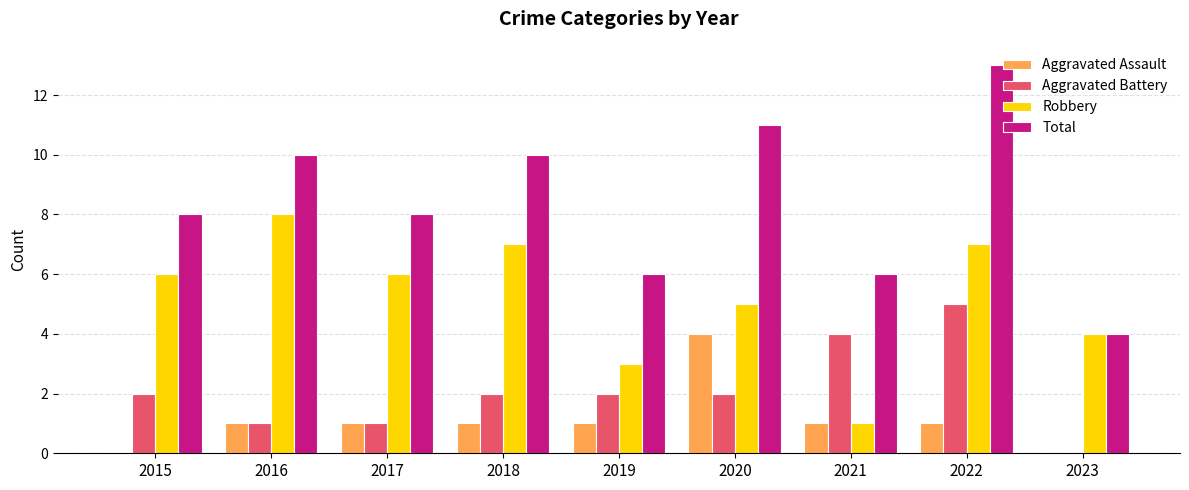

The Total series shows 11 at 2020. True or false?

True